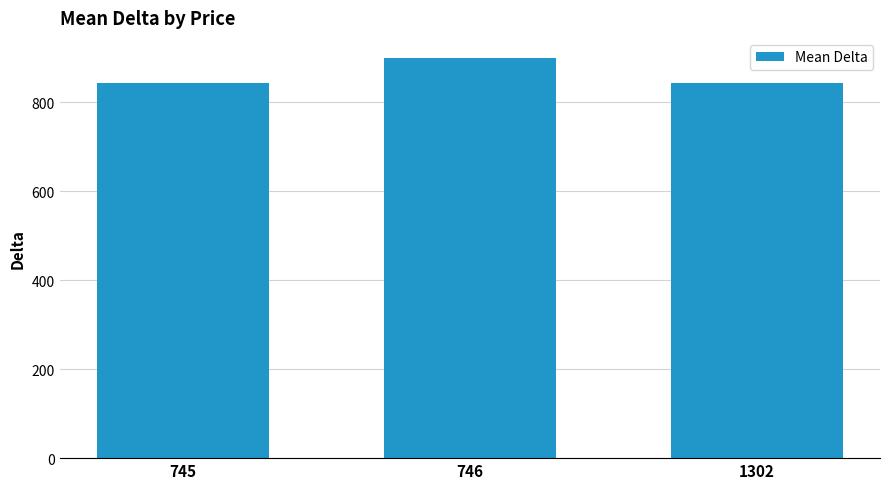

Which has a higher value, 745 or 746?

746